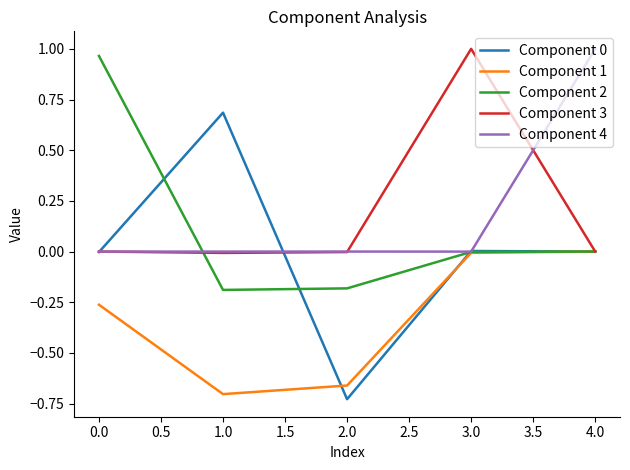

True or false: Component 4 has a value of 0.0 at 2.0.

True